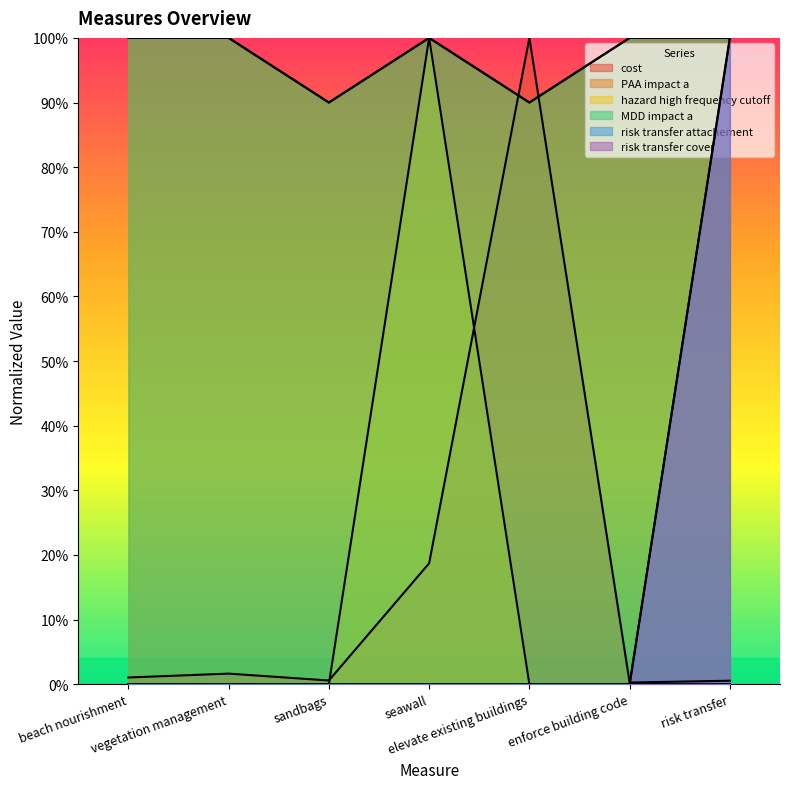

Reading left to right, list all the values displayed in this chart.

cost: beach nourishment=1.0	vegetation management=1.6	sandbags=0.6	seawall=18.7	elevate existing buildings=100.0	enforce building code=0.3	risk transfer=0.5
PAA impact a: beach nourishment=100.0	vegetation management=100.0	sandbags=90.0	seawall=100.0	elevate existing buildings=90.0	enforce building code=100.0	risk transfer=100.0
hazard high frequency cutoff: beach nourishment=0.0	vegetation management=0.0	sandbags=0.0	seawall=100.0	elevate existing buildings=0.0	enforce building code=0.0	risk transfer=0.0
MDD impact a: beach nourishment=100.0	vegetation management=100.0	sandbags=90.0	seawall=100.0	elevate existing buildings=90.0	enforce building code=100.0	risk transfer=100.0
risk transfer attachement: beach nourishment=0.0	vegetation management=0.0	sandbags=0.0	seawall=0.0	elevate existing buildings=0.0	enforce building code=0.0	risk transfer=100.0
risk transfer cover: beach nourishment=0.0	vegetation management=0.0	sandbags=0.0	seawall=0.0	elevate existing buildings=0.0	enforce building code=0.0	risk transfer=100.0